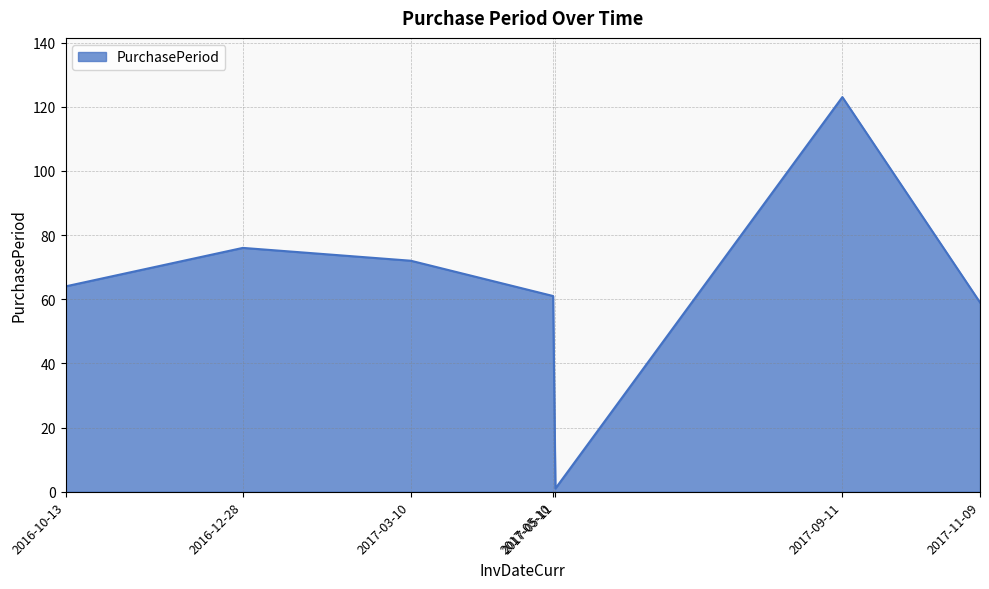

What is the change in value from 2016-12-28 to 2017-03-10?

-4